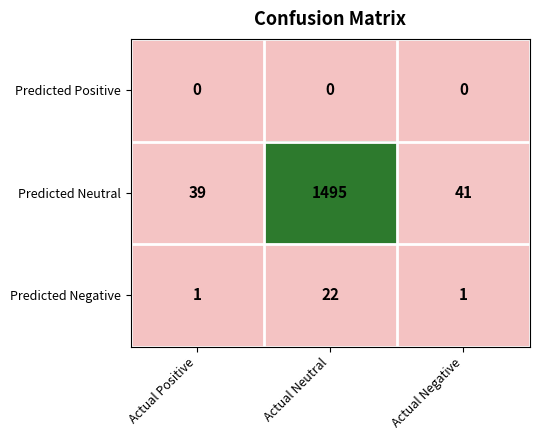

What is the difference between the maximum and minimum values in the Predicted Negative series?

21